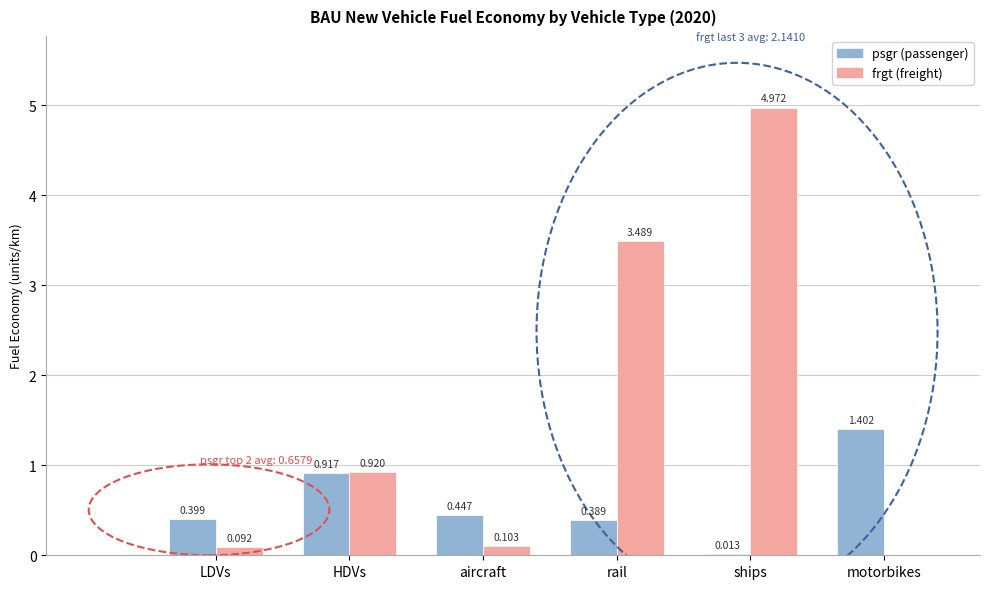

Which series changed the most between LDVs and motorbikes?

psgr (passenger)